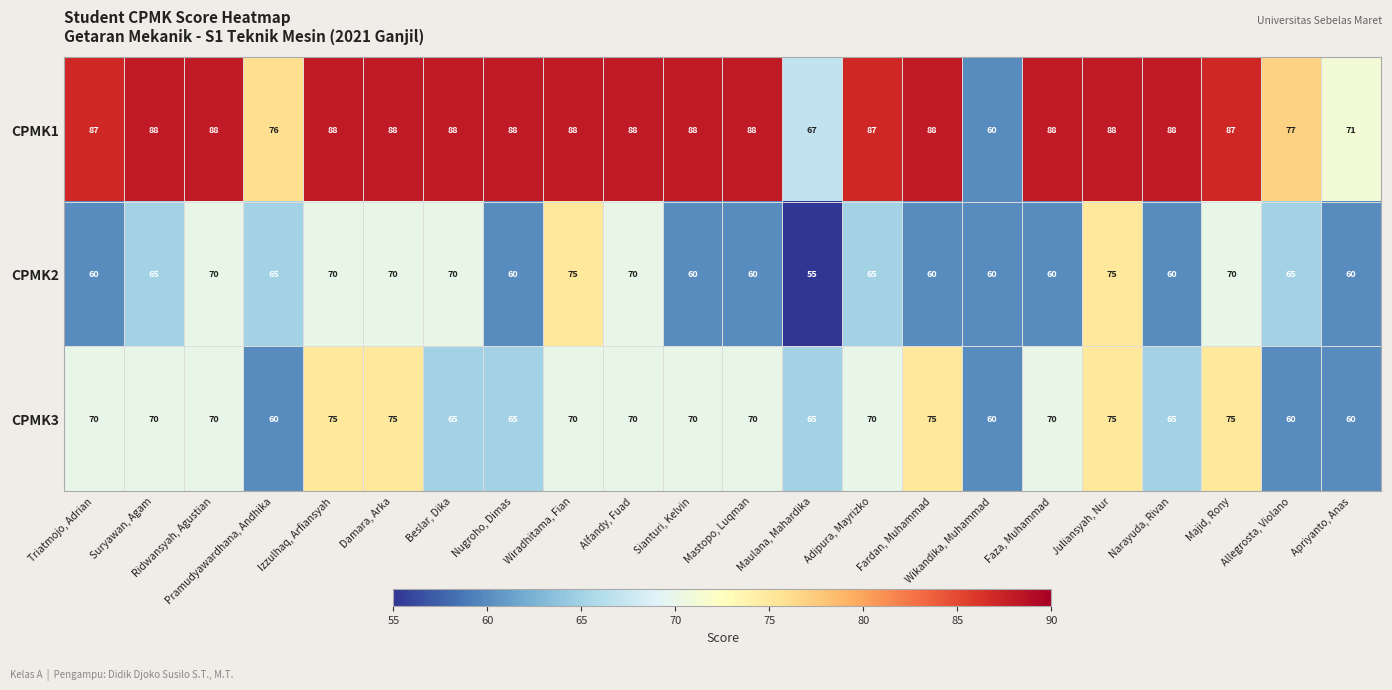

The CPMK3 series shows 70 at Alfandy, Fuad. True or false?

True